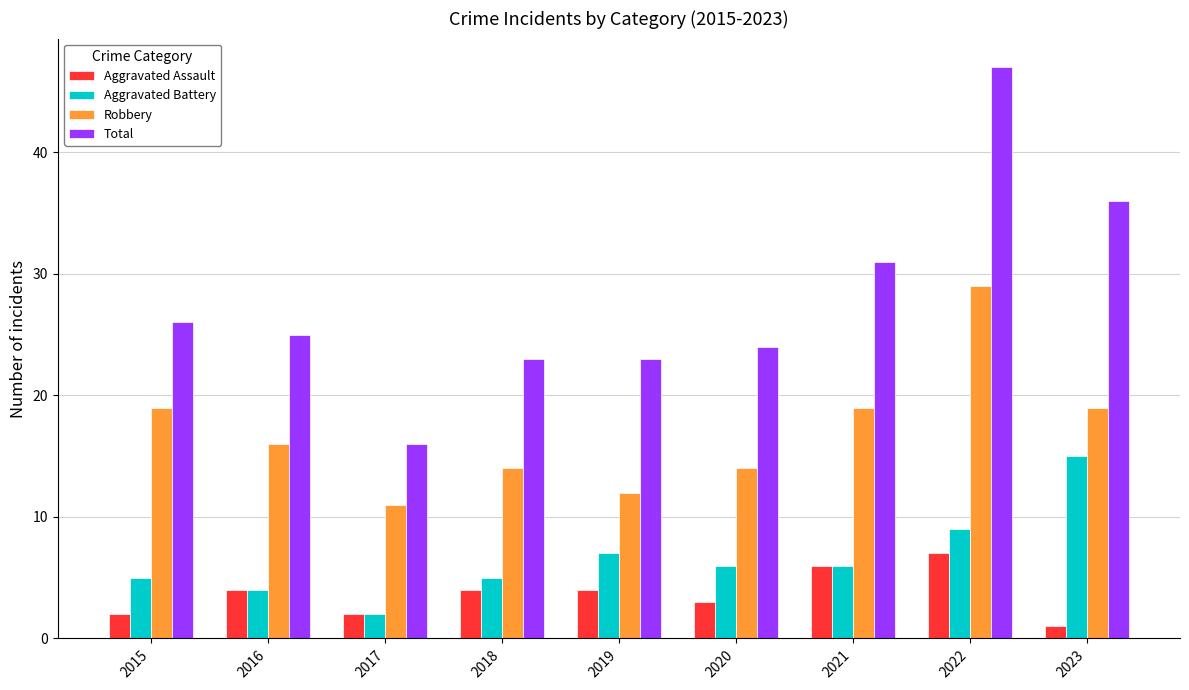

What is the value of the Aggravated Battery bar at the 4th from the left?

5